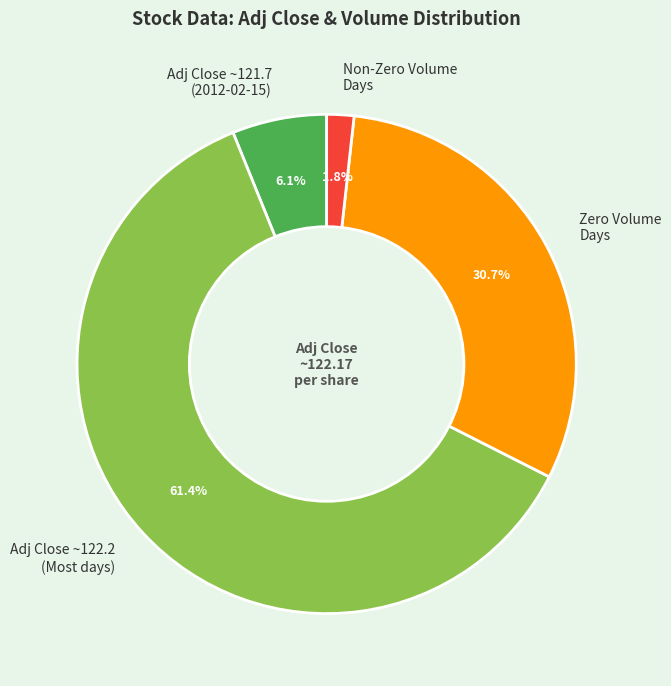

Which slice represents more than half of the pie?

Adj Close ~122.2 (Most days)